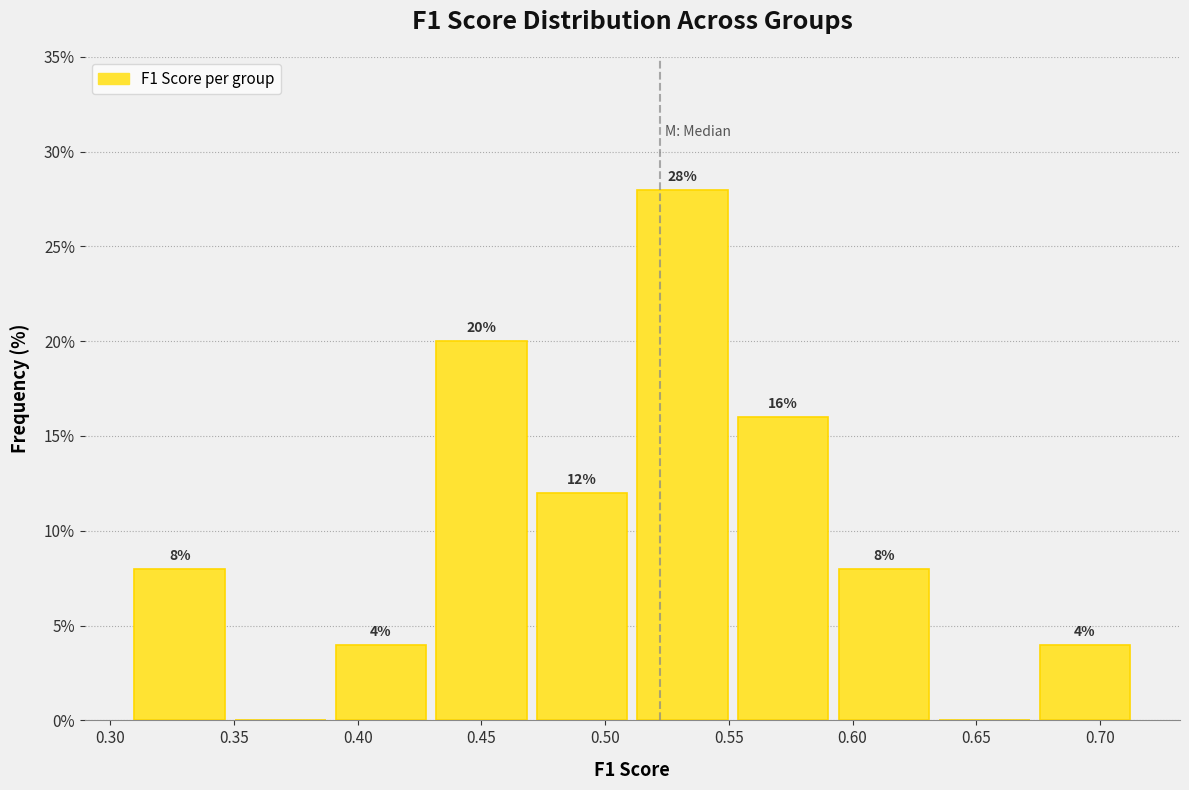

Over which range of the x-axis is the bar tallest?

0.510 to 0.550